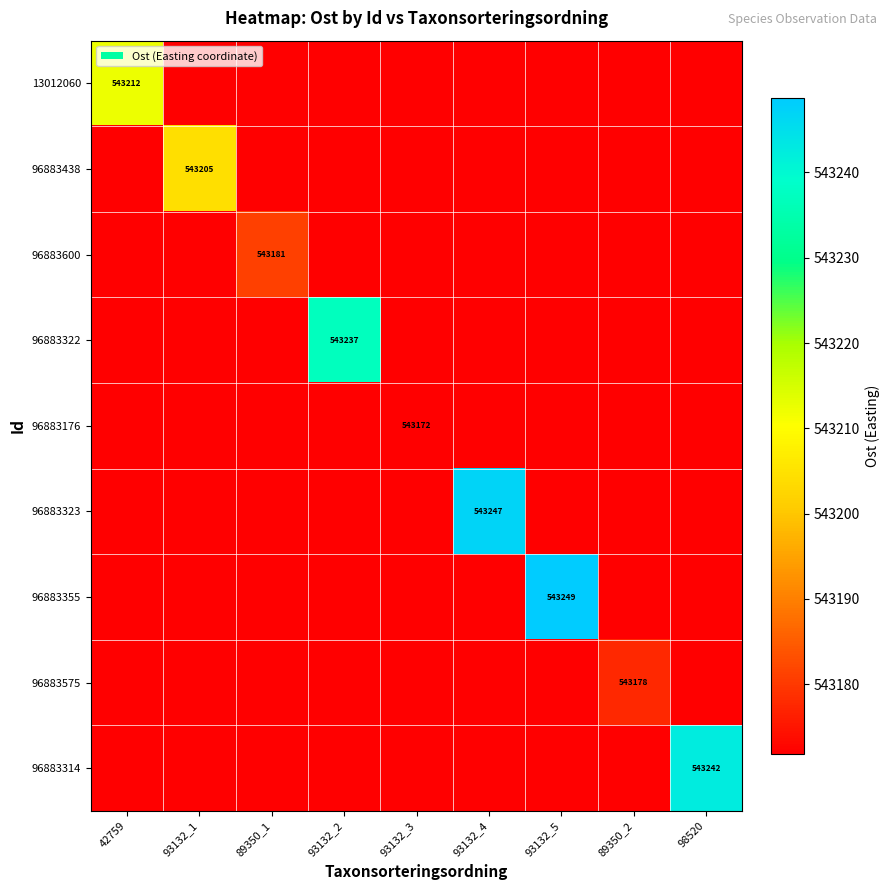

Which series changed the most between 89350_1 and 93132_5?

96883355